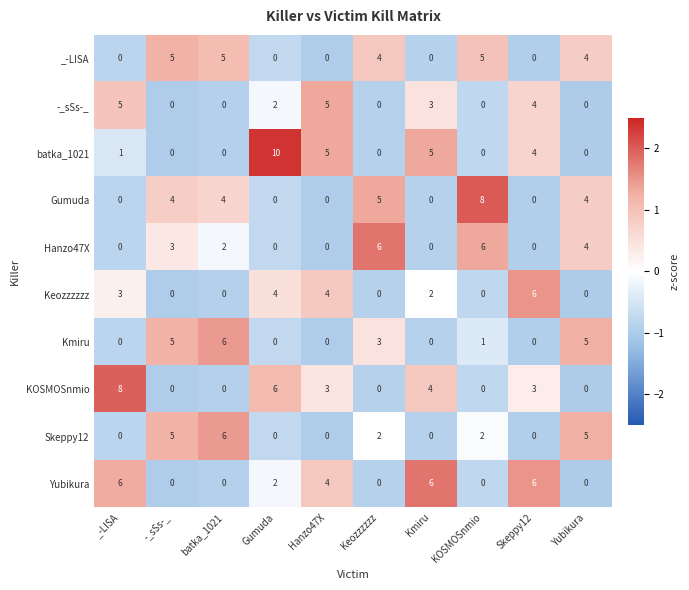

What is the greatest value displayed?

10